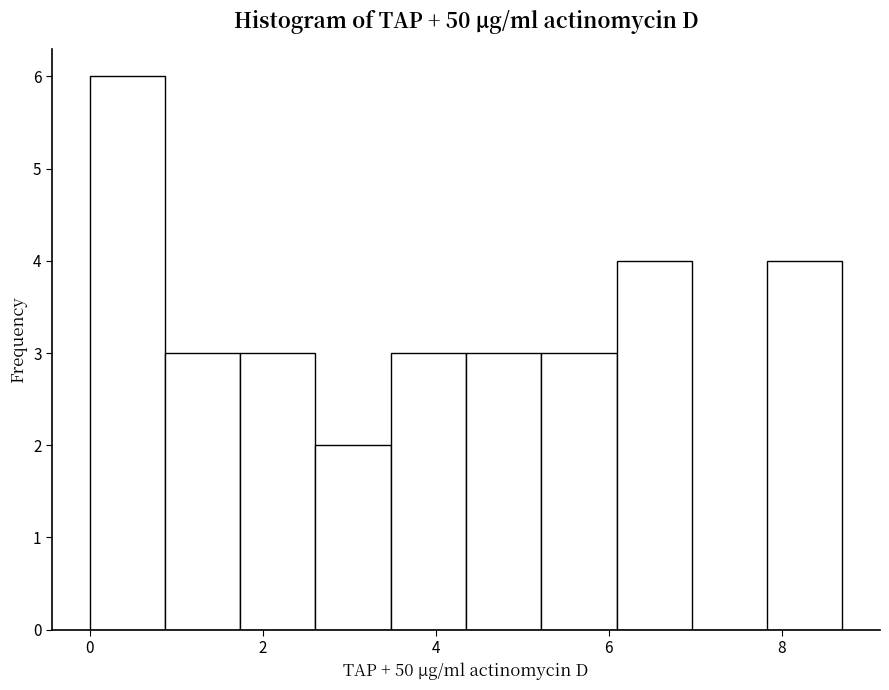

How tall is the bar that spans 0.8 to 1.8 on the x-axis? Neither the bar edges nor the heights are printed on the chart, so give them approximately, as read against the axes.

3